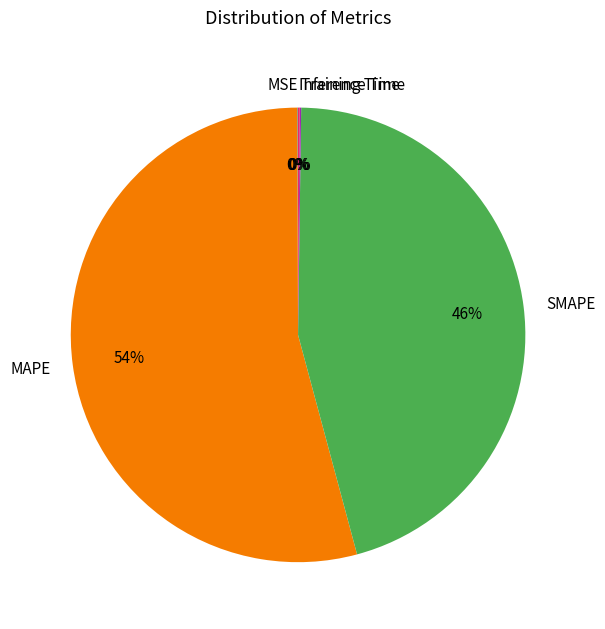

Which slice is the largest?

MAPE